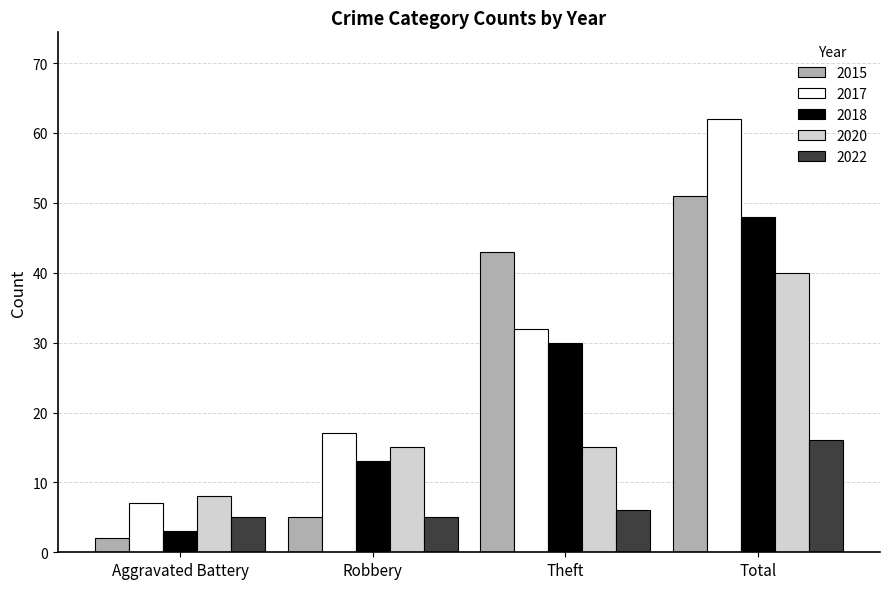

Between Robbery and Theft, which series saw the biggest shift?

2015